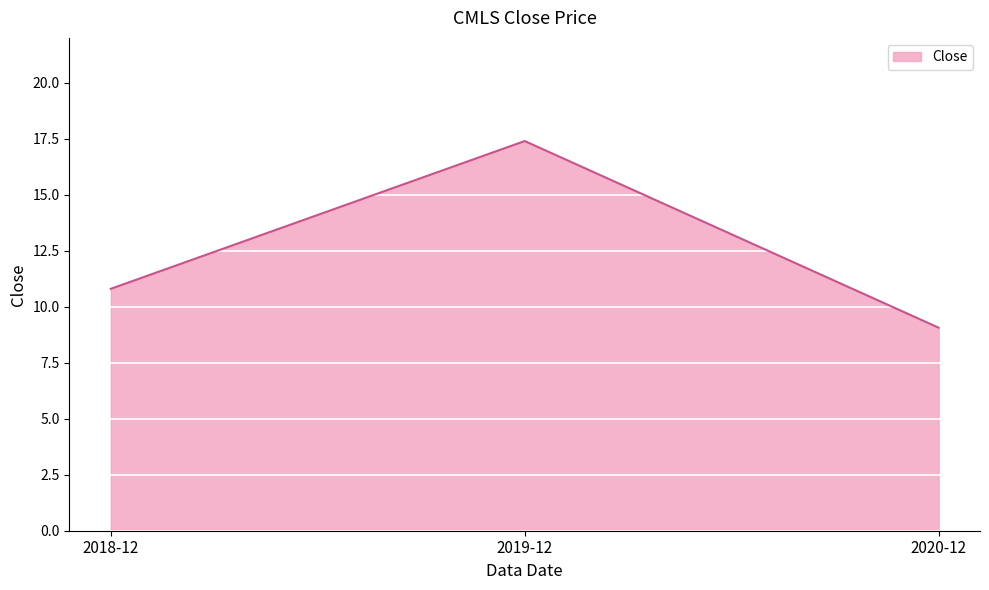

The value at 2018-12 is 10.8. True or false?

True